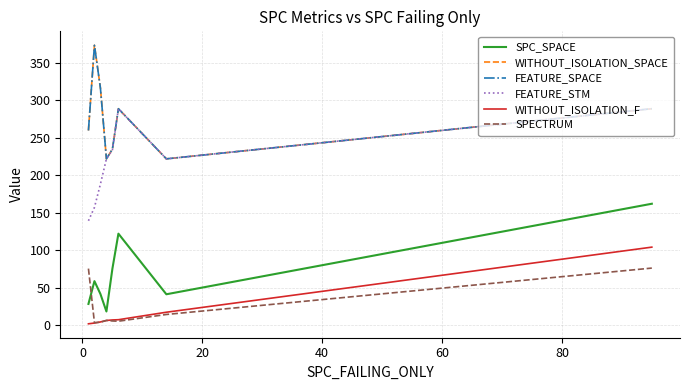

Reading left to right, extract all data points from this chart.

SPC_SPACE: 28.1	58.5	41.3	18.0	75.3	122.0	41.0	162.0
WITHOUT_ISOLATION_SPACE: 259.9	373.8	316.5	222.0	235.0	289.0	222.0	289.0
FEATURE_SPACE: 259.9	373.8	316.5	222.0	235.0	289.0	222.0	289.0
FEATURE_STM: 139.2	157.1	188.3	222.0	234.0	289.0	222.0	289.0
WITHOUT_ISOLATION_F: 1.5	2.5	4.0	6.0	6.7	7.0	17.0	104.0
SPECTRUM: 75.3	3.1	3.7	6.0	5.3	5.0	14.0	76.0